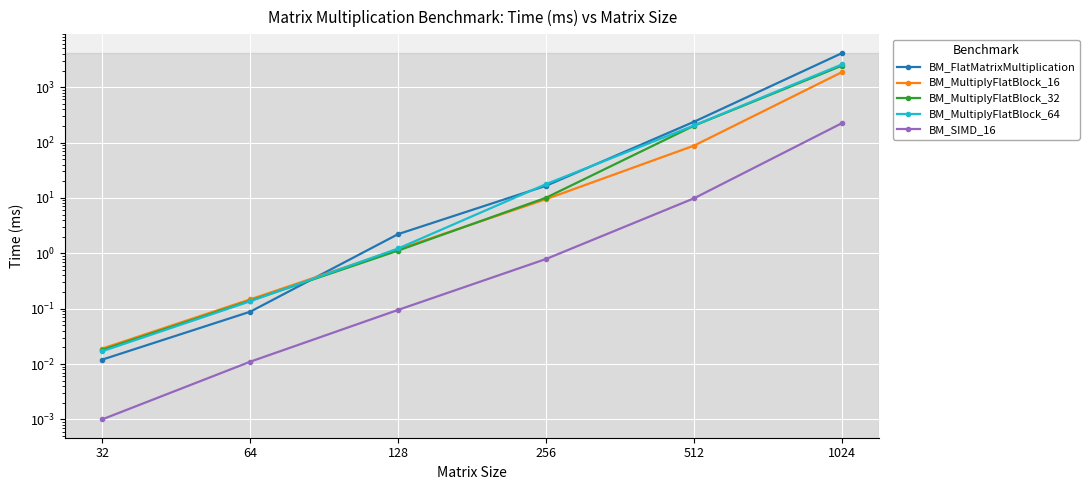

Rank the categories by BM_SIMD_16 value from highest to lowest.

1024, 512, 256, 128, 64, 32